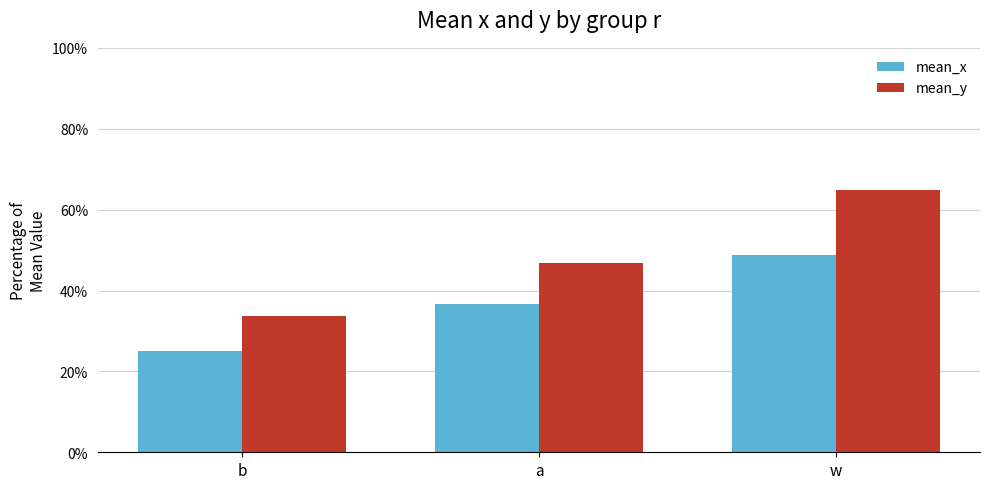

Is it true that mean_y equals 0.7 at a?

False